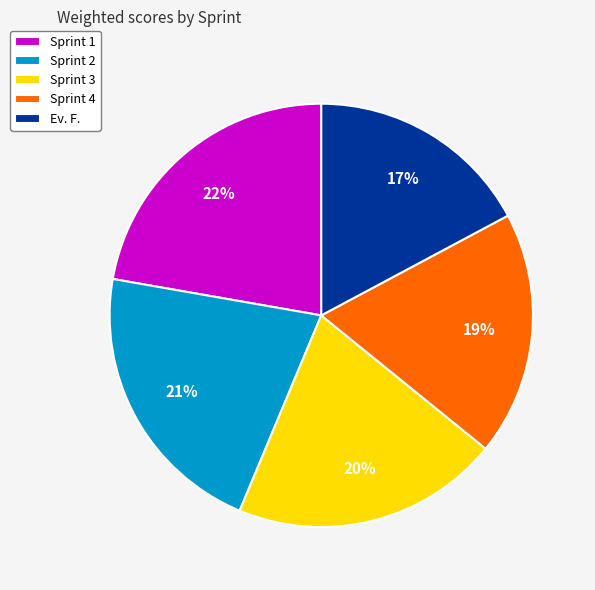

Do Sprint 1 and Sprint 3 together represent more than half of the pie?

No